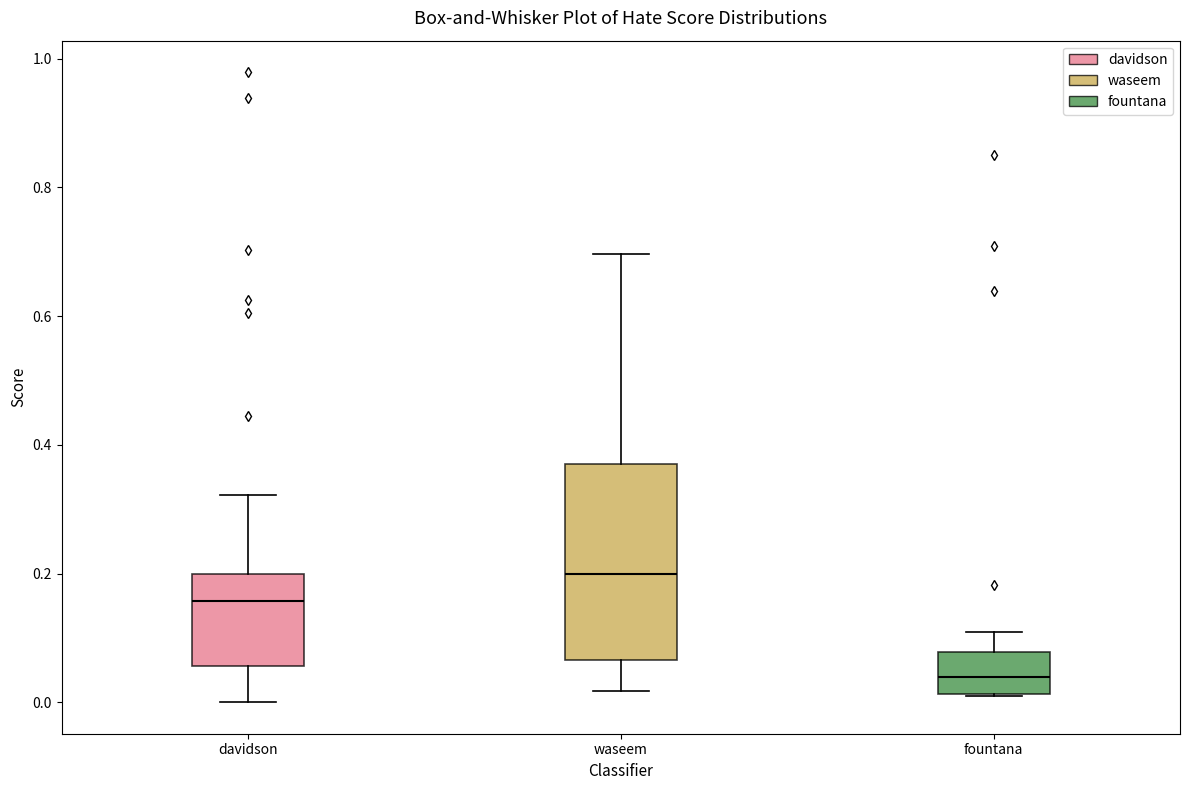

Reading left to right, read every box against the y-axis: the position of its median line, the range the box covers, and the ends of its whiskers. The values are not printed on the chart, so give them approximately, as read against the axis.

davidson: median 0.16, box 0.06 to 0.20, whiskers 0.00 to 0.32
waseem: median 0.20, box 0.06 to 0.38, whiskers 0.02 to 0.70
fountana: median 0.04, box 0.02 to 0.08, whiskers 0.02 to 0.10